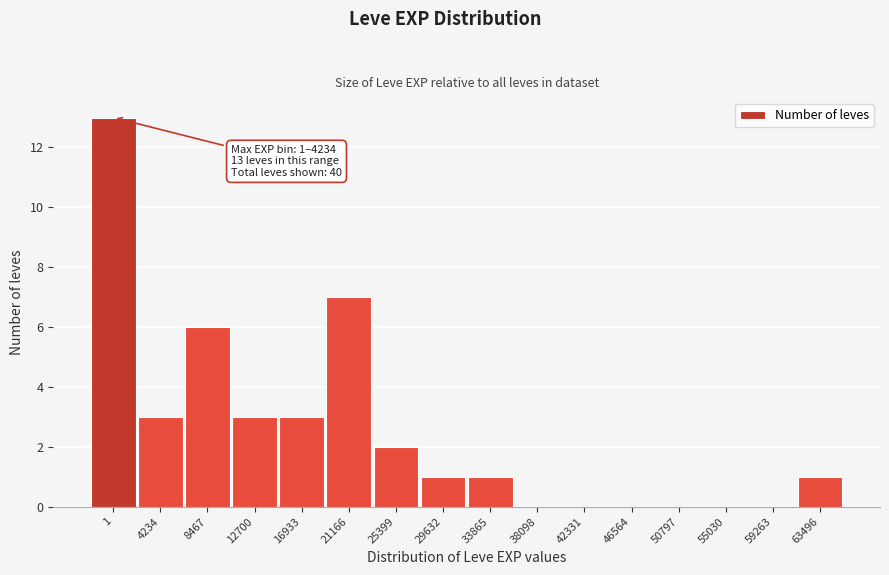

Reading right to left, transcribe all the data shown in this chart.

63496=1	59263=0	55030=0	50797=0	46564=0	42331=0	38098=0	33865=1	29632=1	25399=2	21166=7	16933=3	12700=3	8467=6	4234=3	1=13